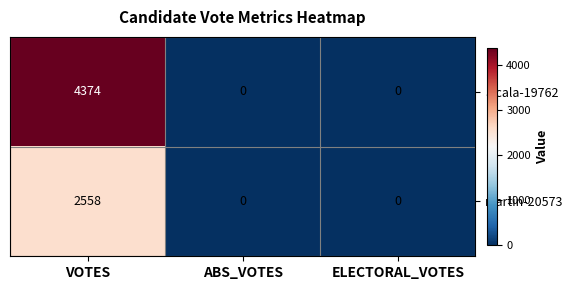

List the series in order of their peak value, highest first.

alcala-19762, martin-20573